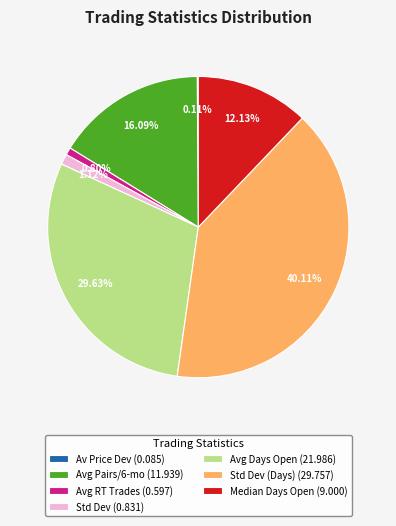

Does Std Dev (Days) (29.757) account for over 50% of the chart?

No